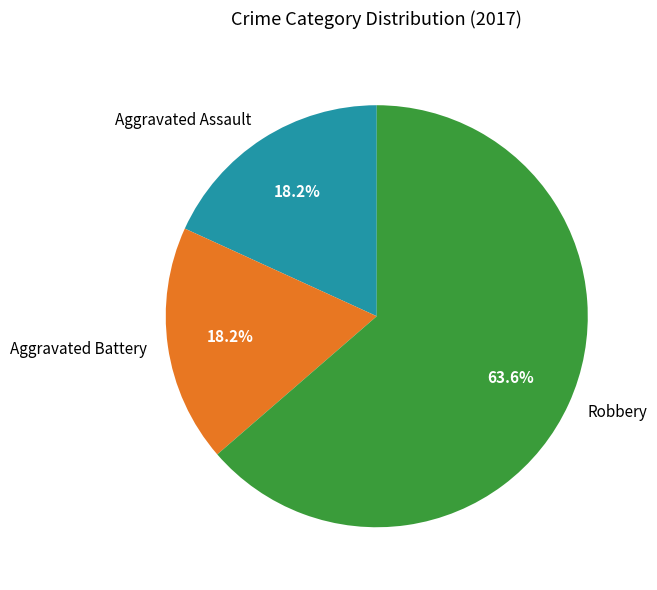

What percentage do Aggravated Assault and Aggravated Battery together represent?

36.4%